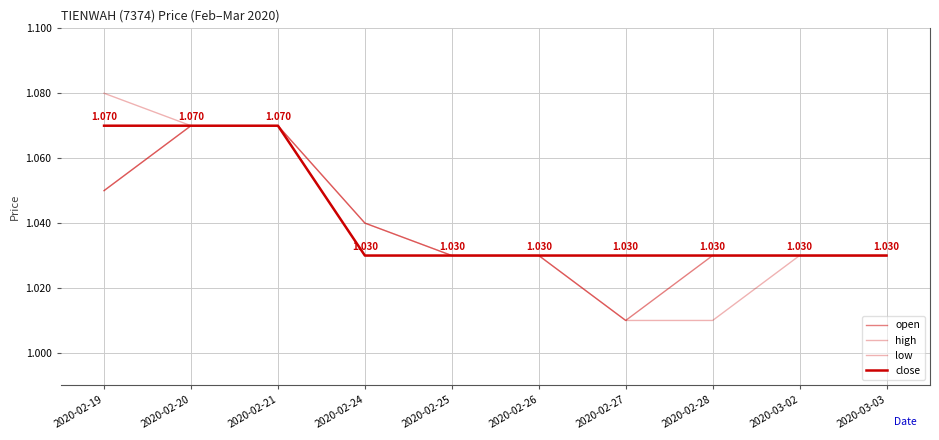

What is the label of the 6th point from the left?

2020-02-26